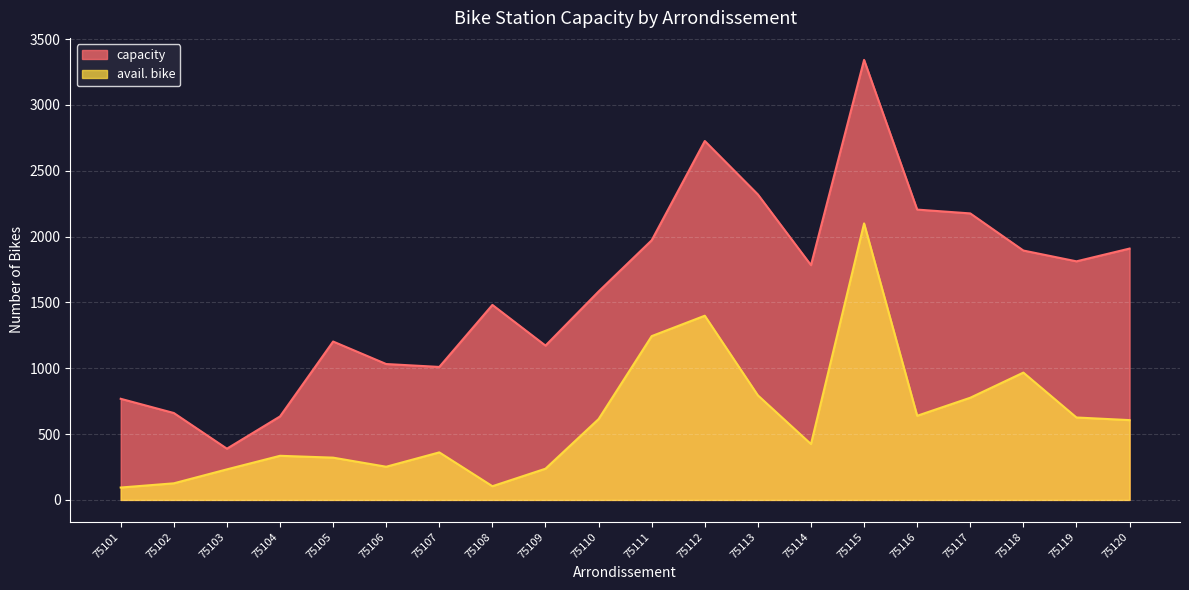

Reading left to right, what are all the values shown in this chart?

capacity: 75101=768	75102=660	75103=389	75104=634	75105=1203	75106=1032	75107=1010	75108=1481	75109=1172	75110=1583	75111=1972	75112=2726	75113=2320	75114=1783	75115=3342	75116=2205	75117=2176	75118=1894	75119=1812	75120=1909
avail. bike: 75101=94	75102=126	75103=232	75104=335	75105=321	75106=252	75107=361	75108=104	75109=237	75110=614	75111=1244	75112=1399	75113=794	75114=424	75115=2100	75116=639	75117=776	75118=967	75119=626	75120=606